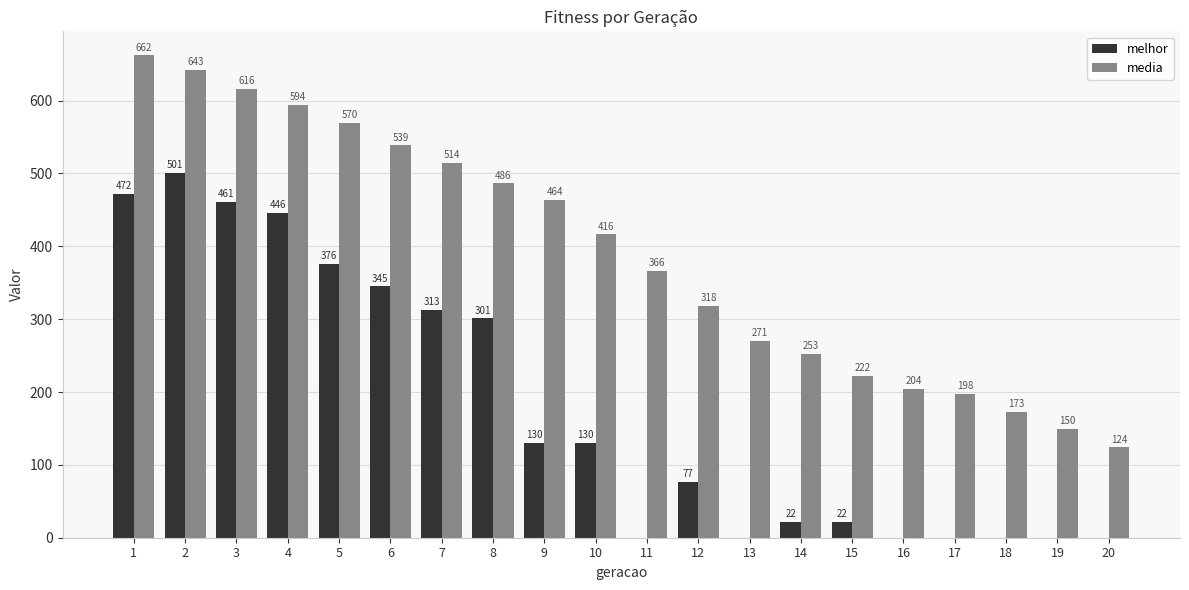

What are all the series names shown in the legend?

melhor, media